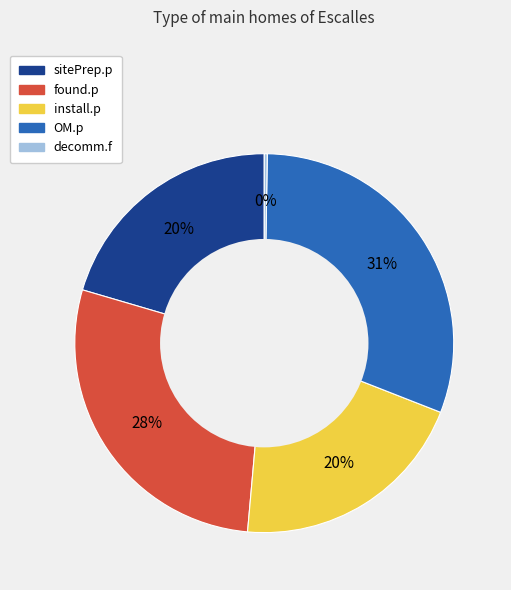

The OM.p slice represents 31% of the pie. True or false?

True